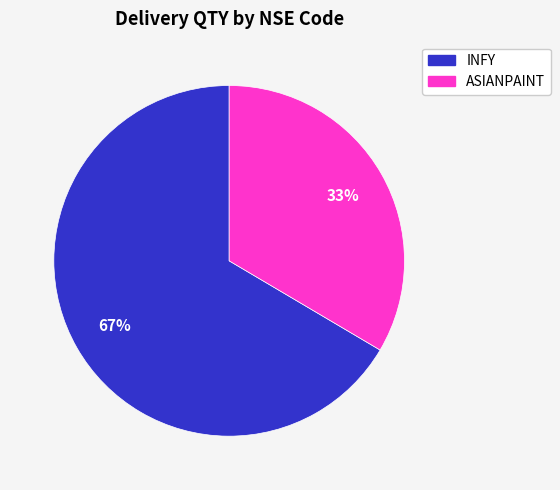

Which slice represents more than half of the pie?

INFY